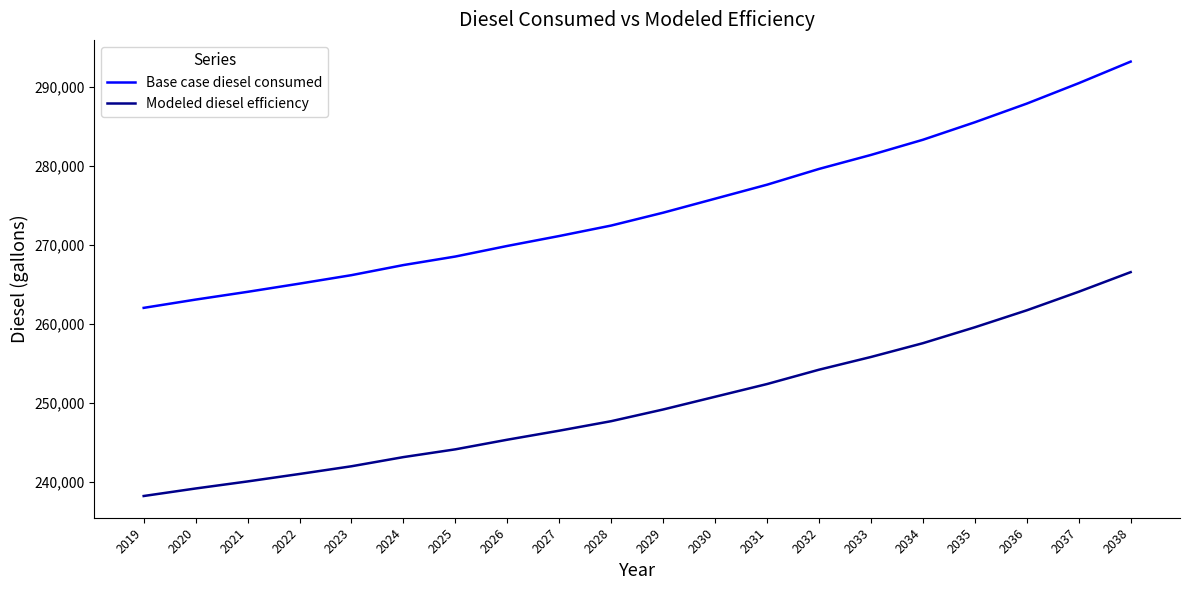

The value of Modeled diesel efficiency at 2025 is 143438.9. True or false?

False